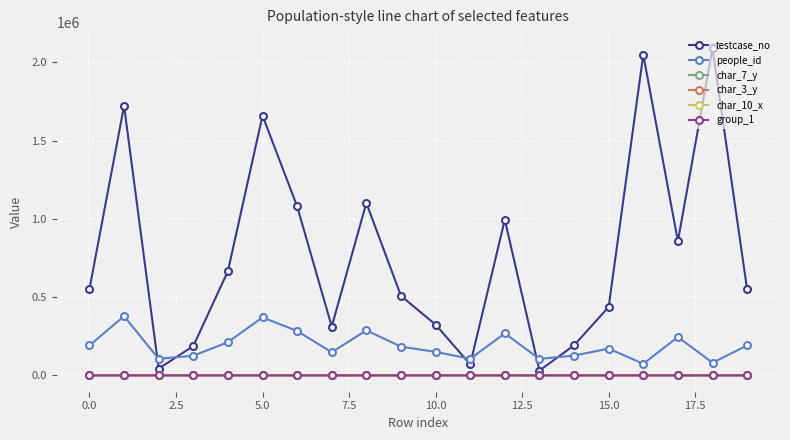

True or false: char_10_x and char_3_y cross at least once.

False